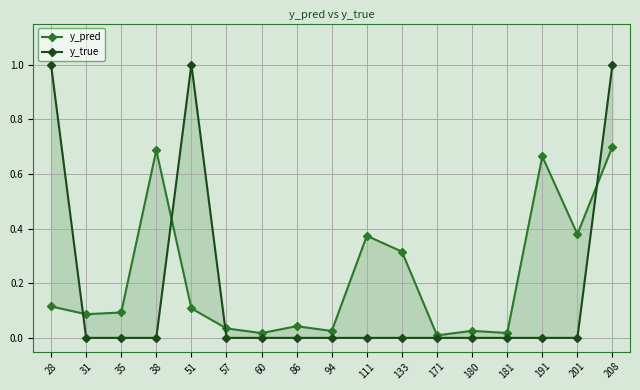

Which category has the highest value in the y_pred series?

208